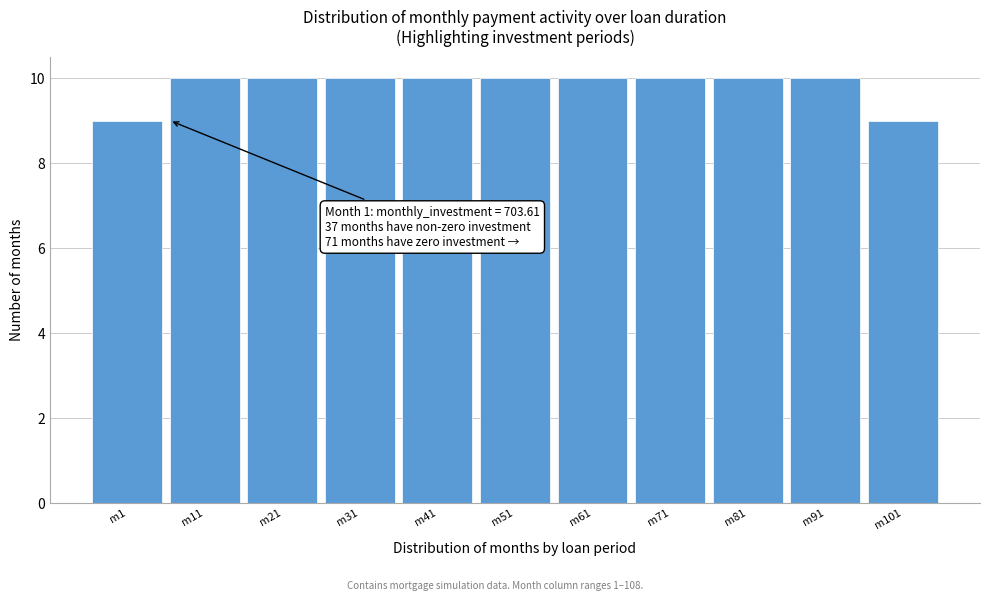

Reading right to left, list all the values displayed in this chart.

9	10	10	10	10	10	10	10	10	10	9